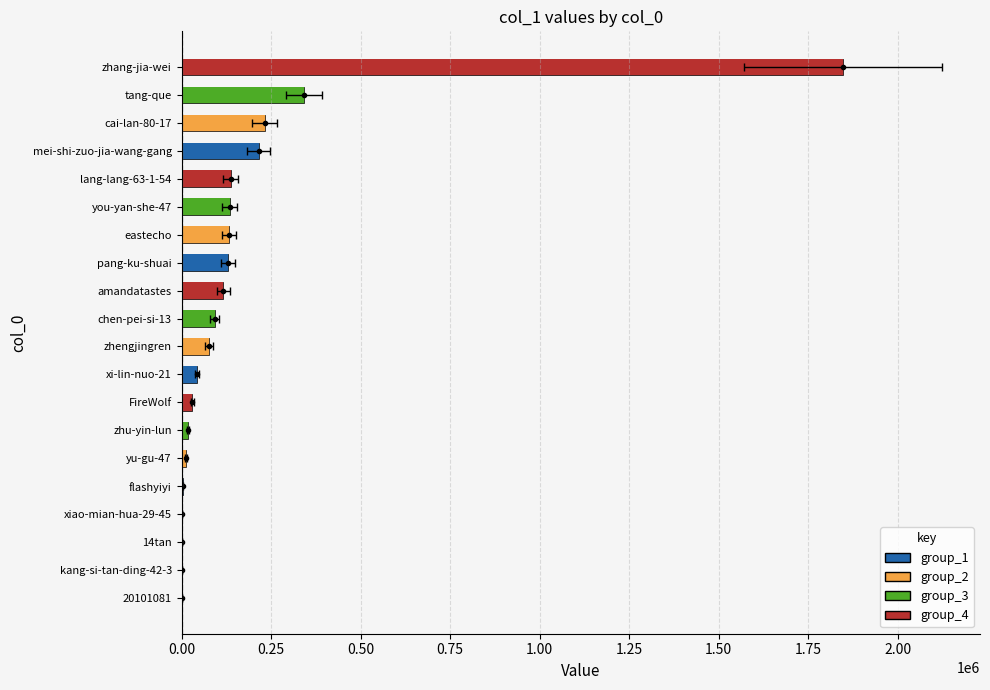

What is the label of the 17th bar from the left?

eastecho